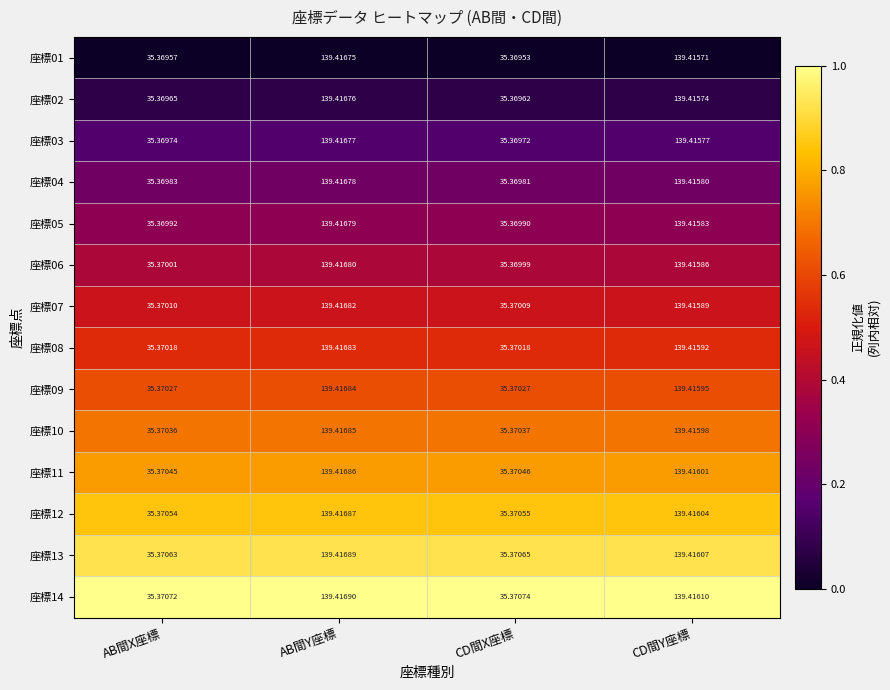

Which label corresponds to the smallest value in the chart?

CD間X座標